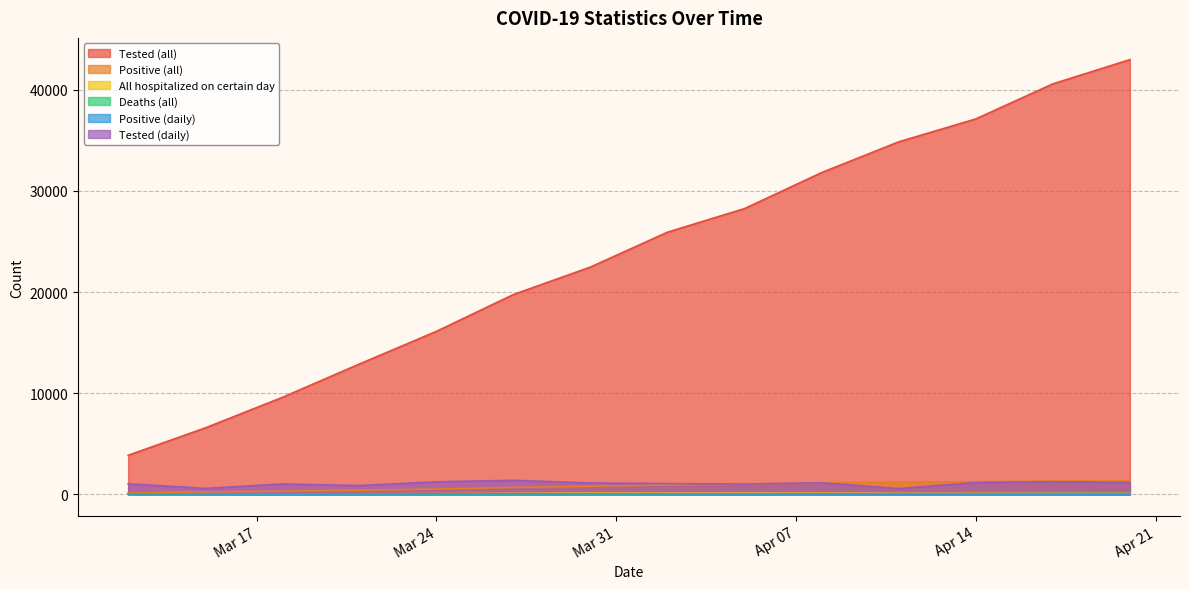

What is the value of the Tested (all) point at the 2nd from the left?

6566